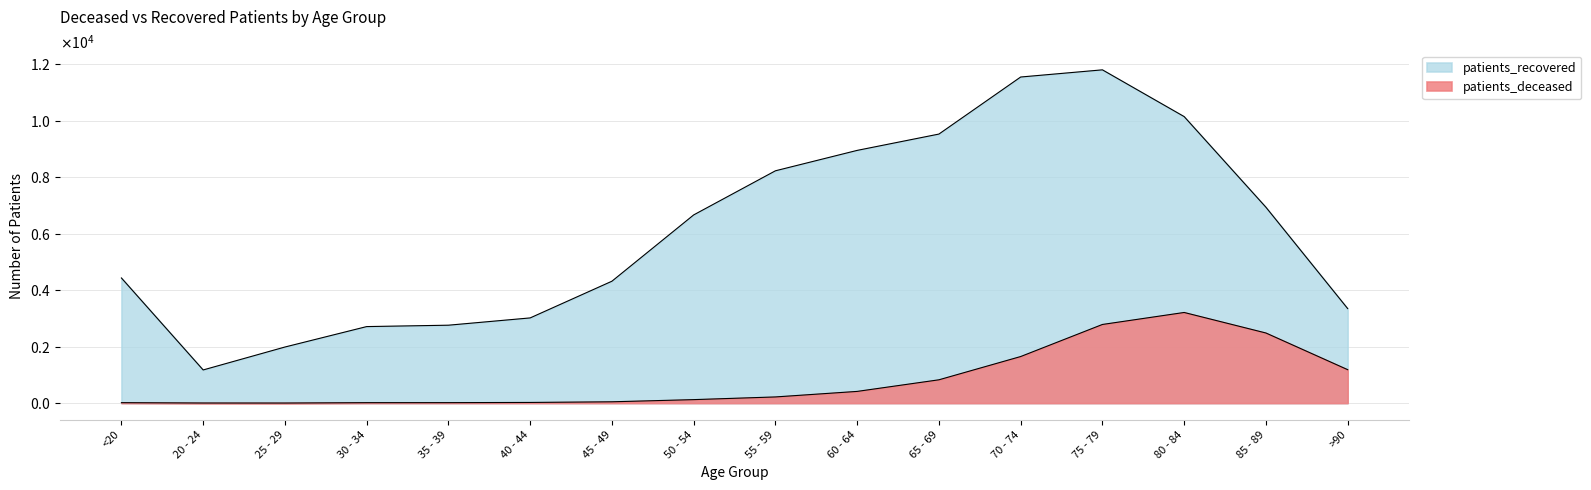

Which category has the lowest value across all series?

25 - 29